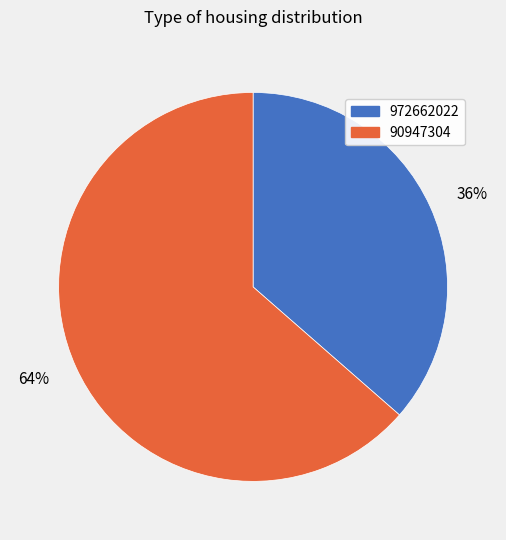

Which category accounts for the majority?

90947304